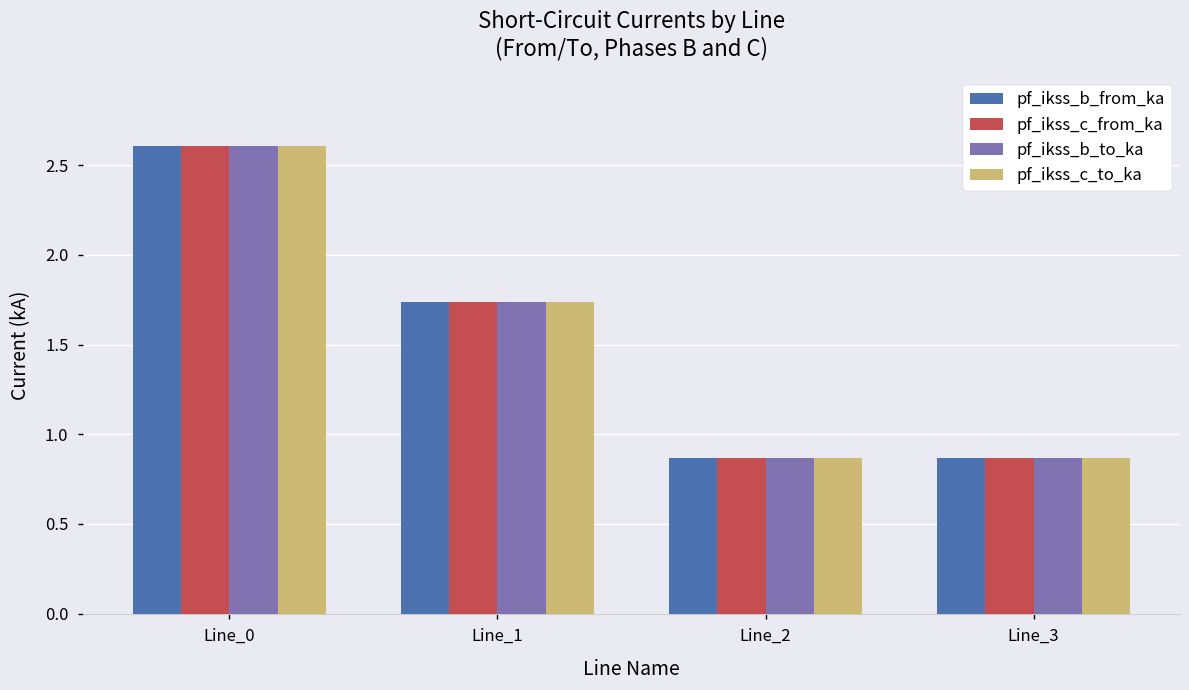

What are all the series names shown in the legend?

pf_ikss_b_from_ka, pf_ikss_c_from_ka, pf_ikss_b_to_ka, pf_ikss_c_to_ka